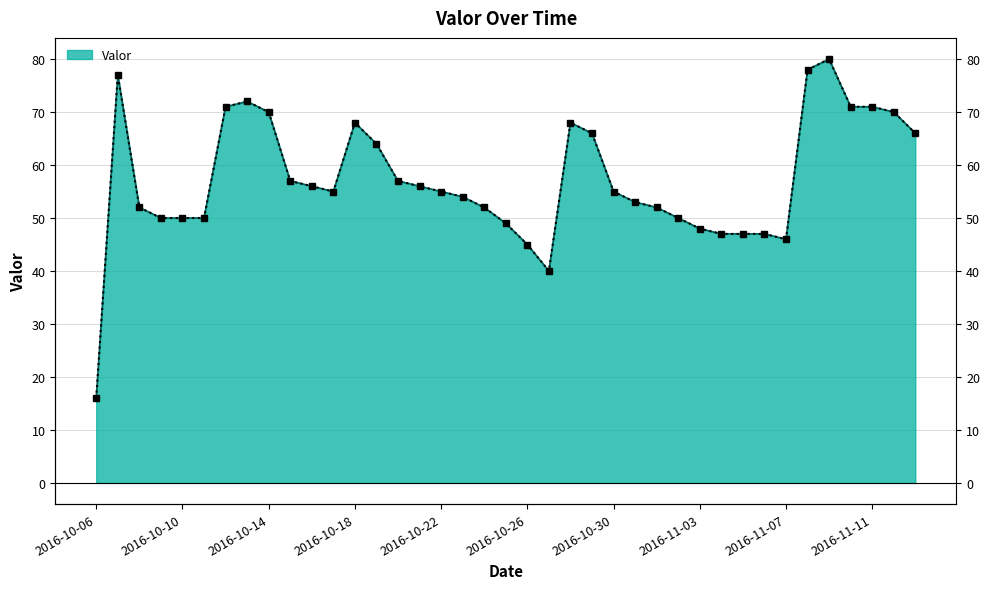

What is the label of the 16th point from the right?

2016-10-29